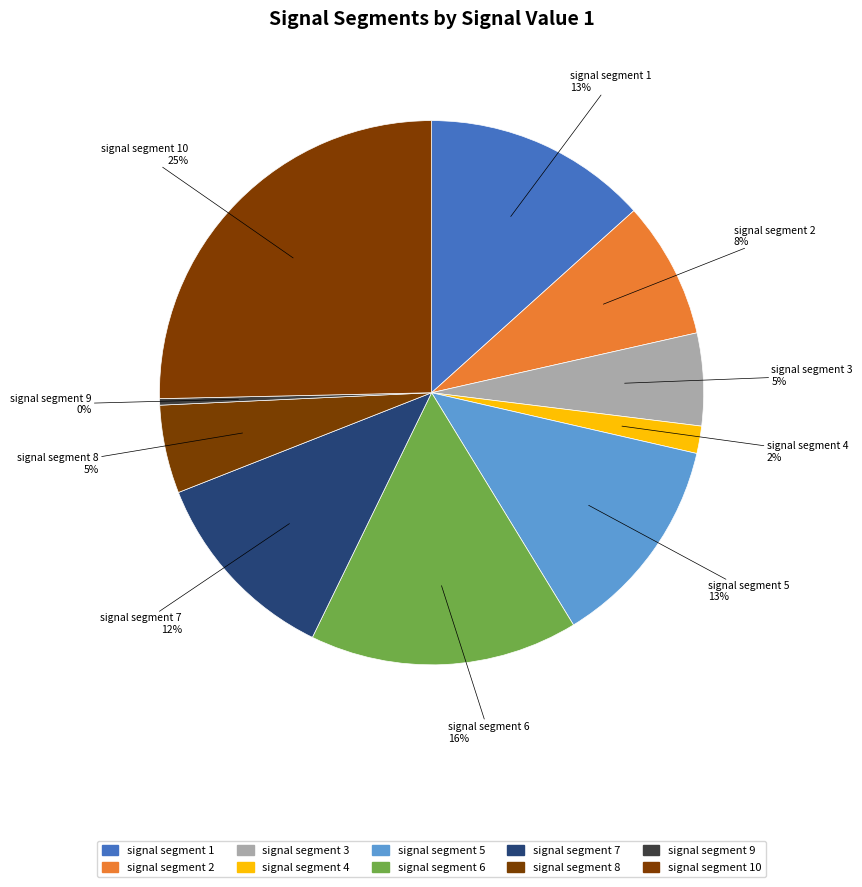

Is there a majority slice in this chart?

No